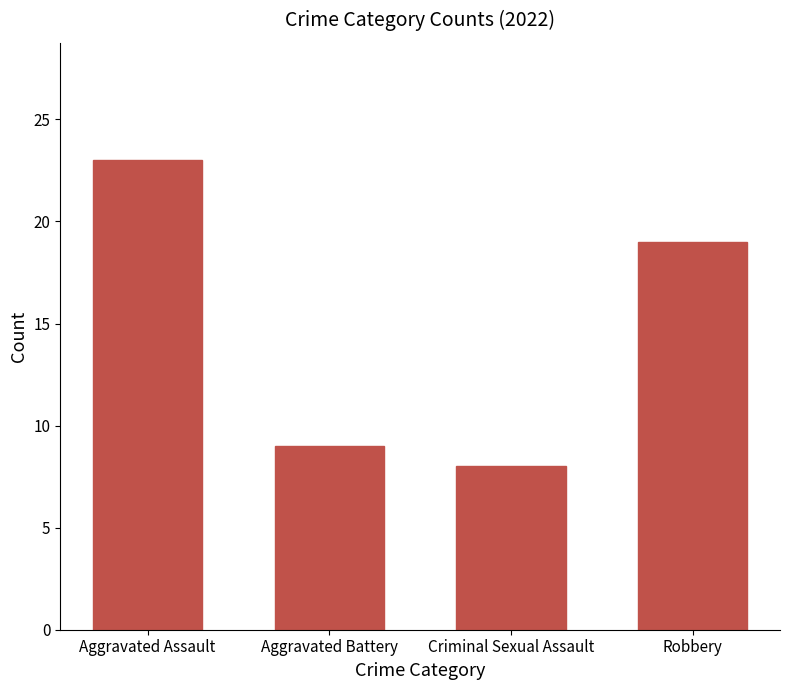

Read the value at Aggravated Battery.

9